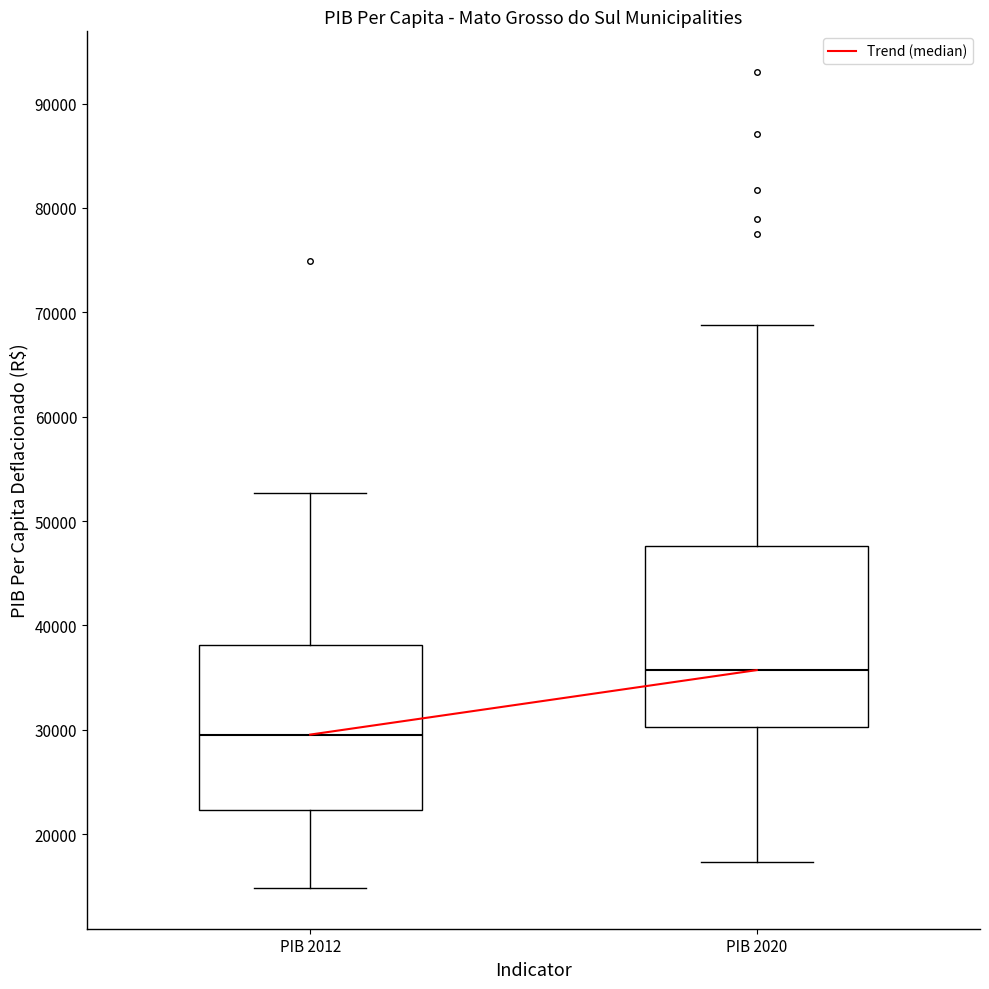

Where is the lower edge of the box for PIB 2020 on the y-axis? The values are not printed on the chart, so give them approximately, as read against the axis.

30000